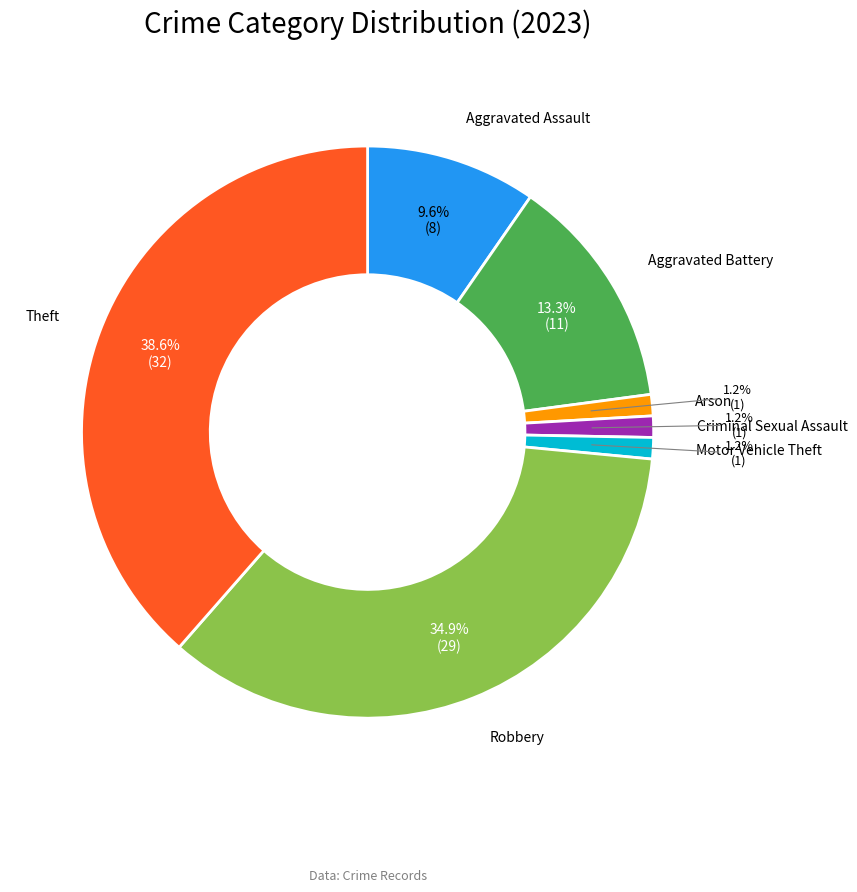

Does any single category account for the majority?

No